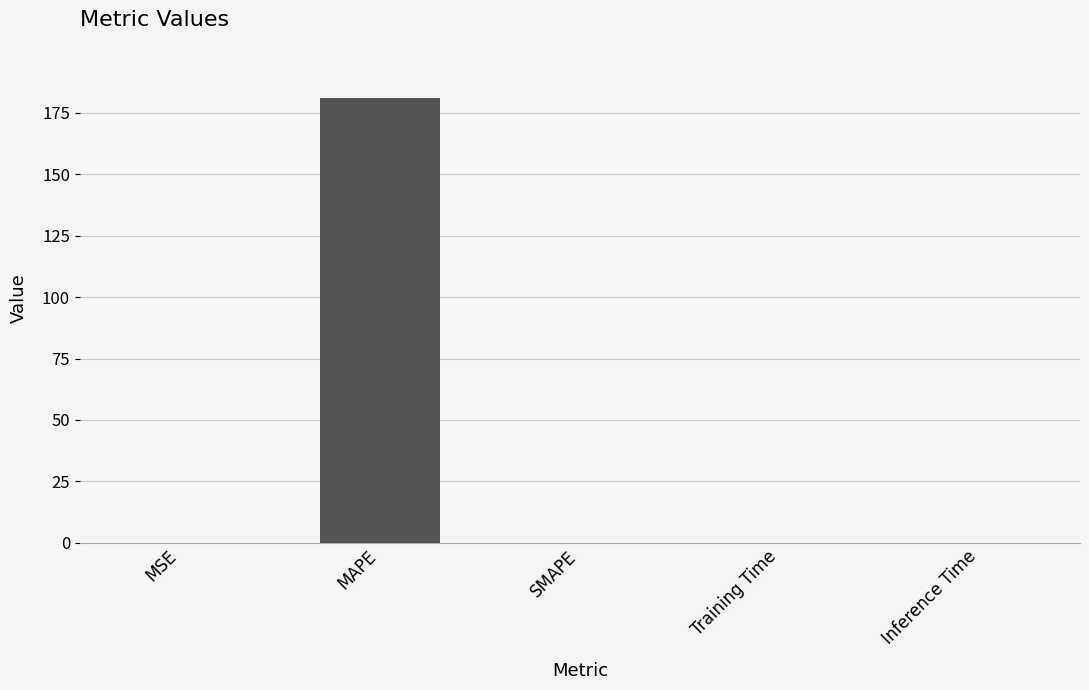

Which has a higher value, MAPE or Training Time?

MAPE